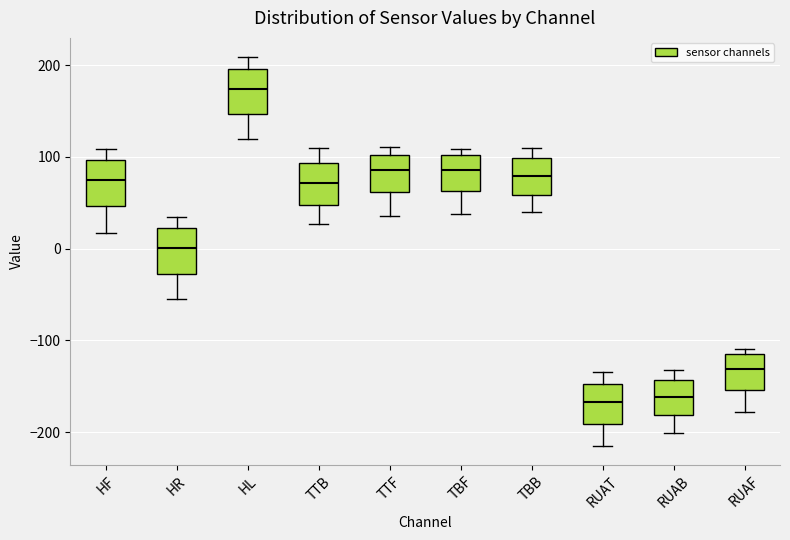

Where is the upper edge of the box for TTF on the y-axis? The values are not printed on the chart, so give them approximately, as read against the axis.

100